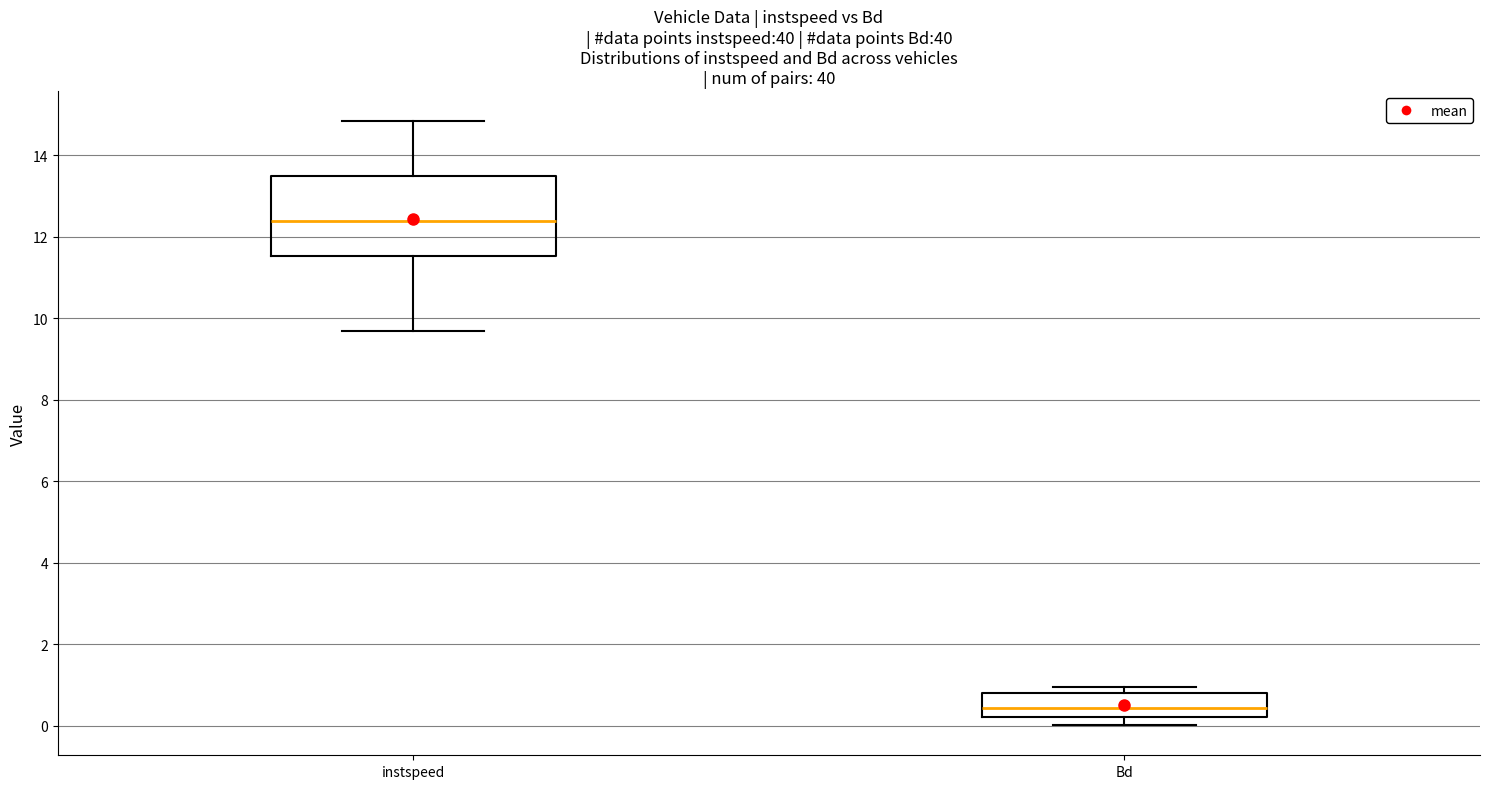

Which box is the tallest, from its lower edge to its upper edge?

instspeed